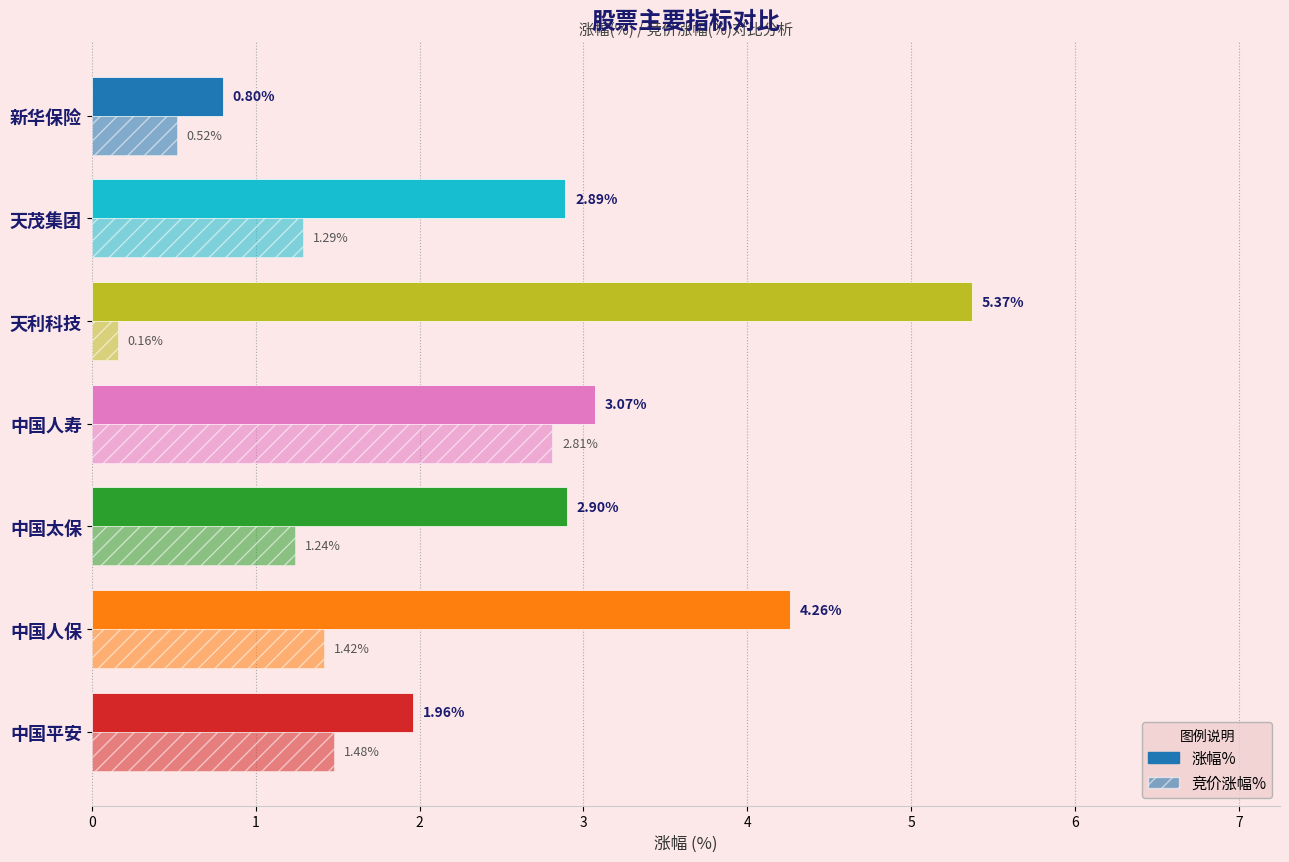

How many series are shown in this chart?

2